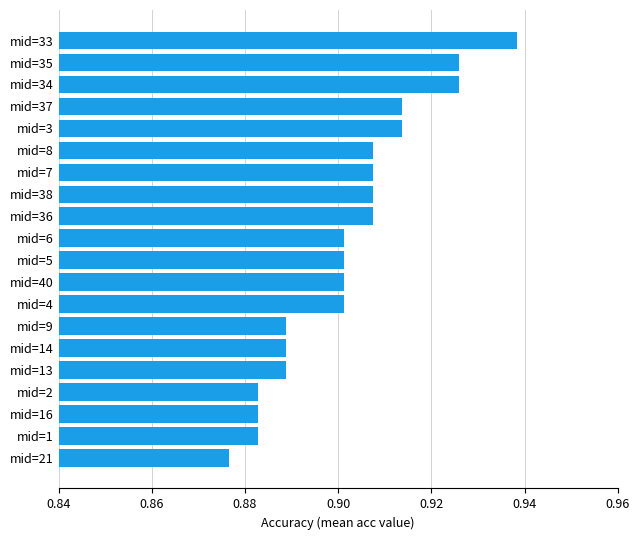

The chart shows a value of 0.5 at mid=14. True or false?

False